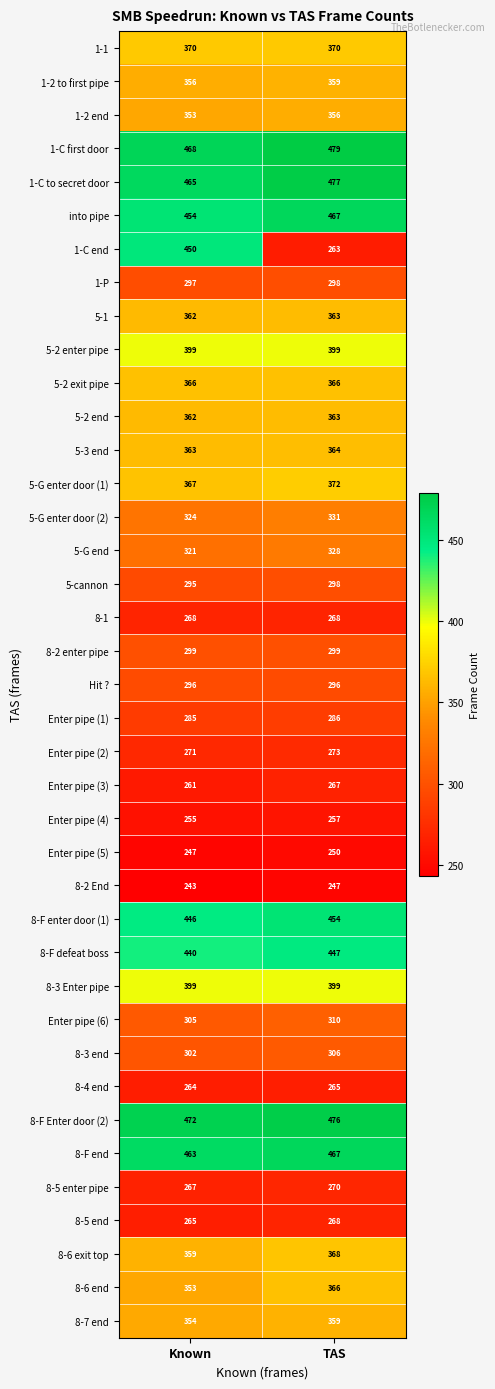

Which label corresponds to the smallest value in the chart?

Known